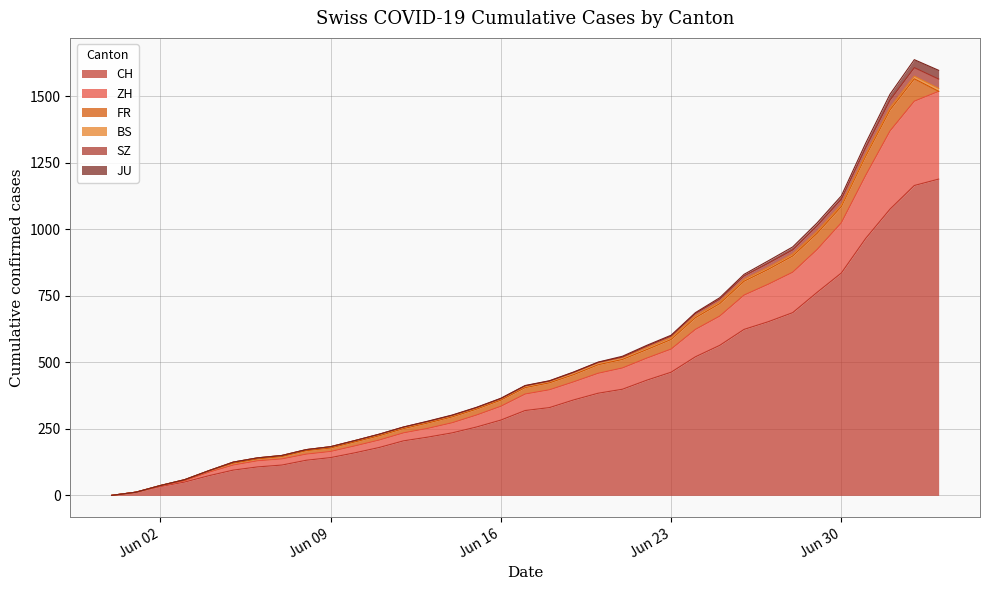

Reading right to left, what are all the values shown in this chart?

CH: 1189	1165	1076	966	836	763	687	653	624	564	521	463	433	399	384	359	330	319	283	257	235	219	205	180	160	142	132	114	107	95	74	50	33	12	0
ZH: 330	317	294	237	189	161	152	141	129	110	103	87	83	80	75	68	67	62	52	45	38	33	30	28	26	23	23	23	23	19	13	5	2	0	0
FR: 0	84	79	72	61	61	61	56	52	47	44	36	32	32	32	27	26	24	23	22	22	20	16	16	15	13	13	9	7	7	5	3	2	0	0
BS: 11	10	8	7	7	7	7	7	7	7	7	7	7	7	7	7	6	6	5	5	5	5	5	5	5	5	4	4	4	4	1	1	0	0	0
SZ: 35	32	29	25	21	21	16	16	13	10	9	6	6	2	2	2	1	1	1	1	1	1	1	1	0	0	0	0	0	0	0	0	0	0	0
JU: 33	30	22	17	12	11	11	9	6	5	3	3	3	3	1	1	1	1	1	1	1	1	0	0	0	0	0	0	0	0	0	0	0	0	0